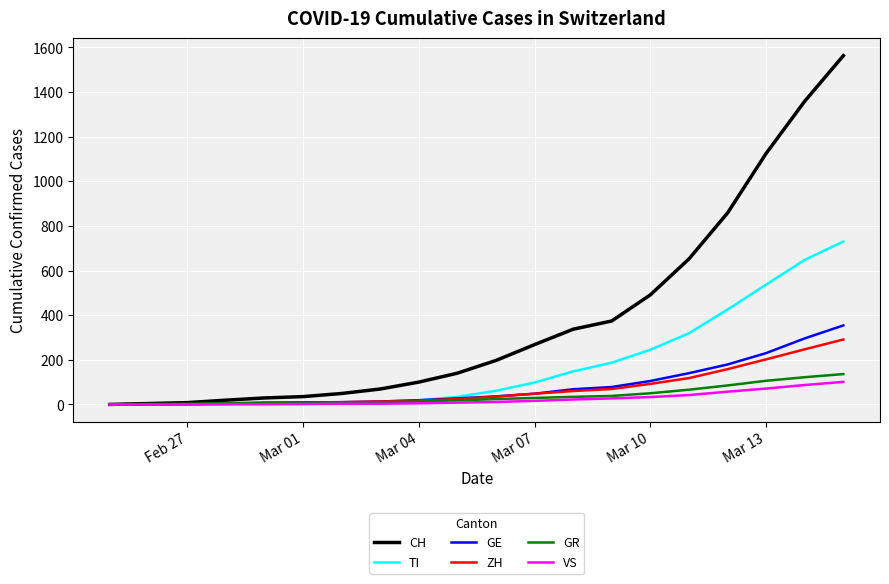

What is the difference between the second highest and minimum values in the VS series?

87